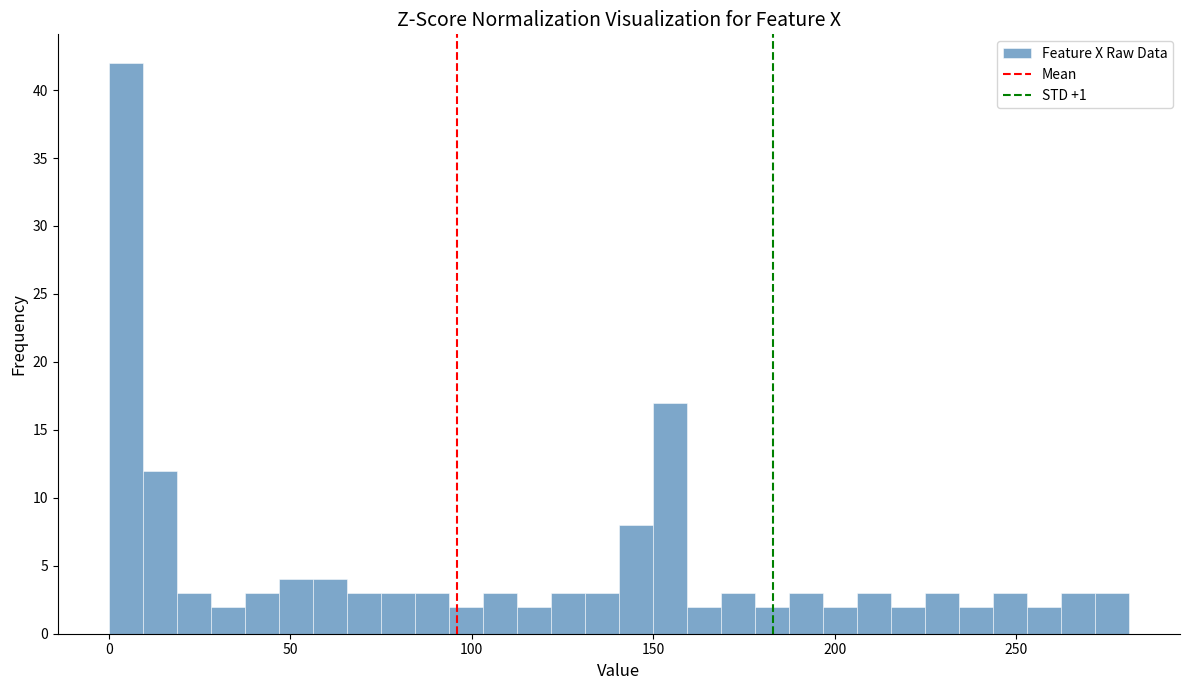

Around what value on the x-axis is the tallest bar? Give the approximate position of its centre, as read against the axis.

5